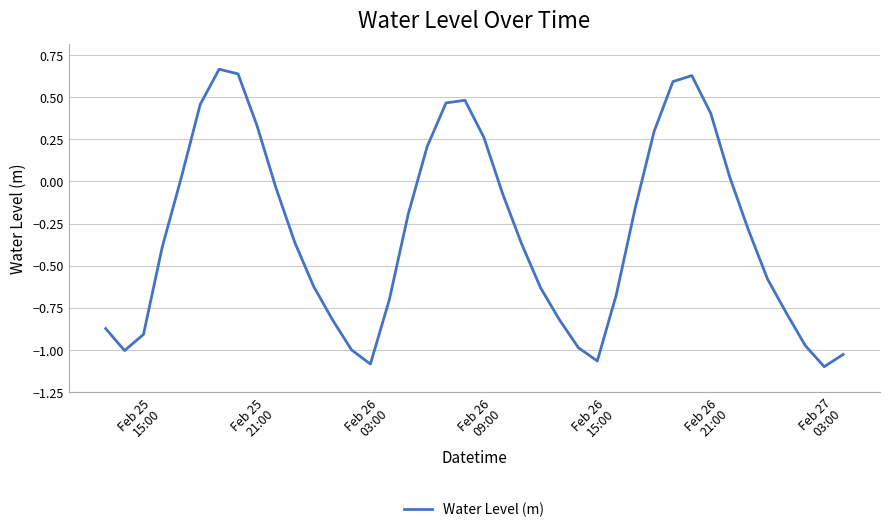

How many interior local valleys (lower than both neighbors) does the data have?

4